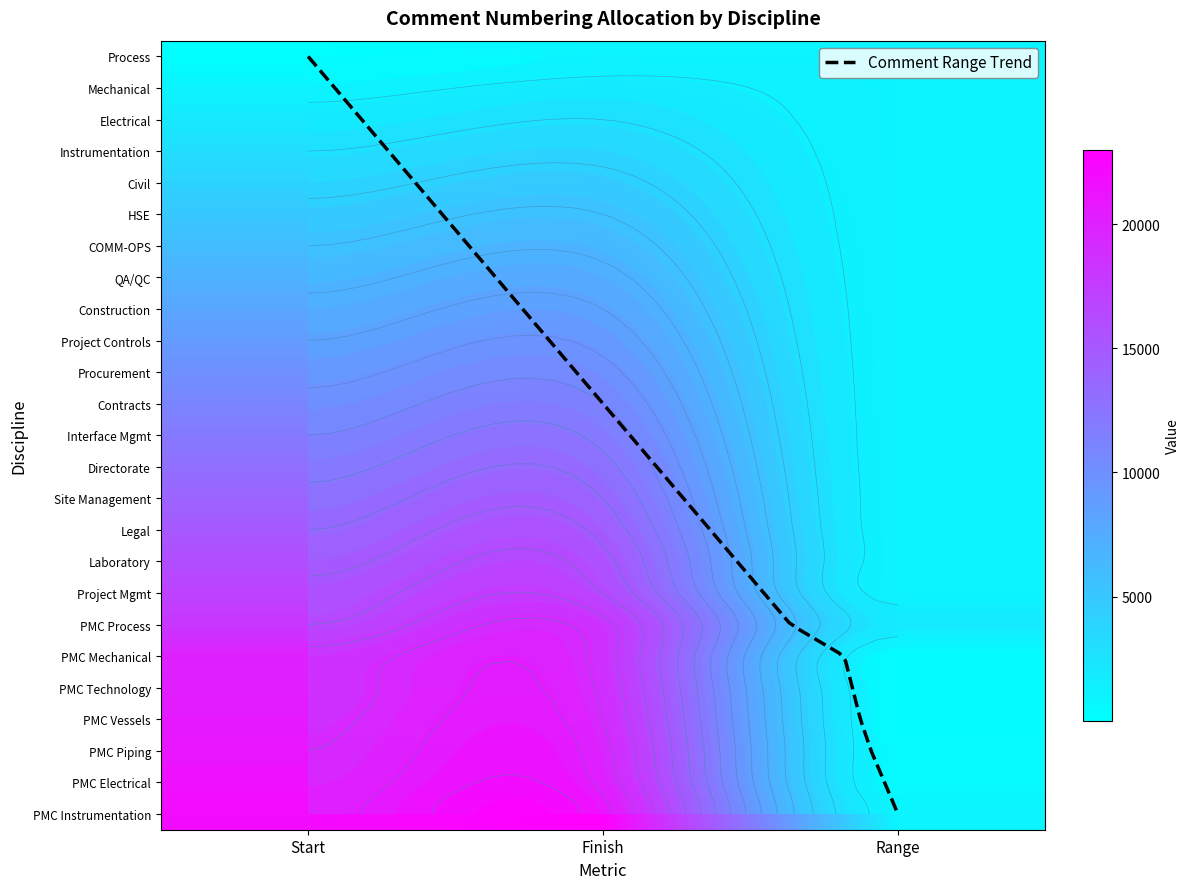

How many data points in start are above 12001?

12